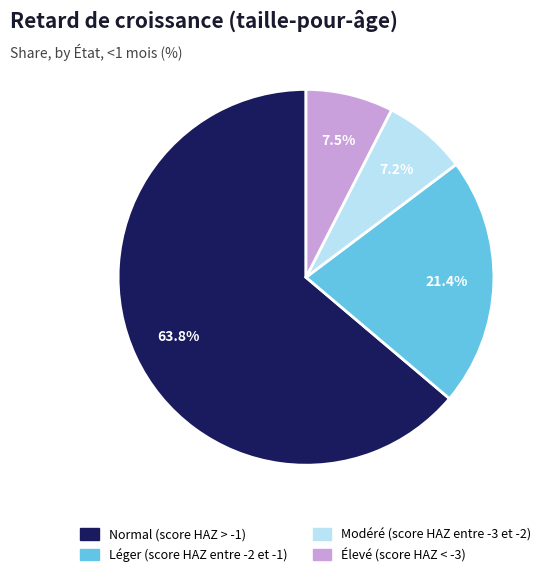

What percentage is NOT represented by Léger (score HAZ entre -2 et -1)?

78.6%